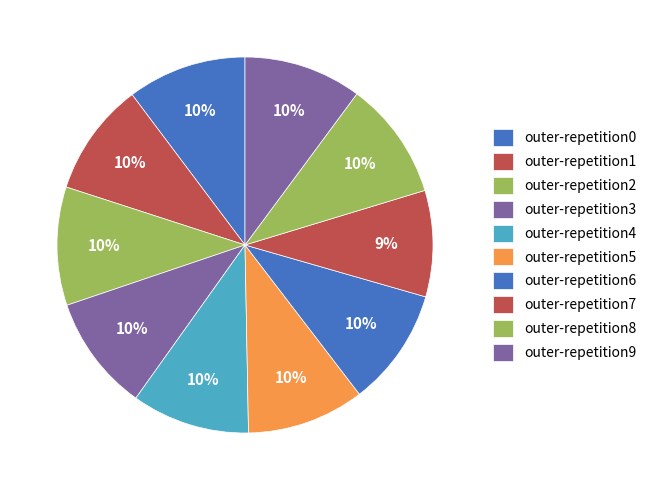

Count the number of slices in the pie.

10